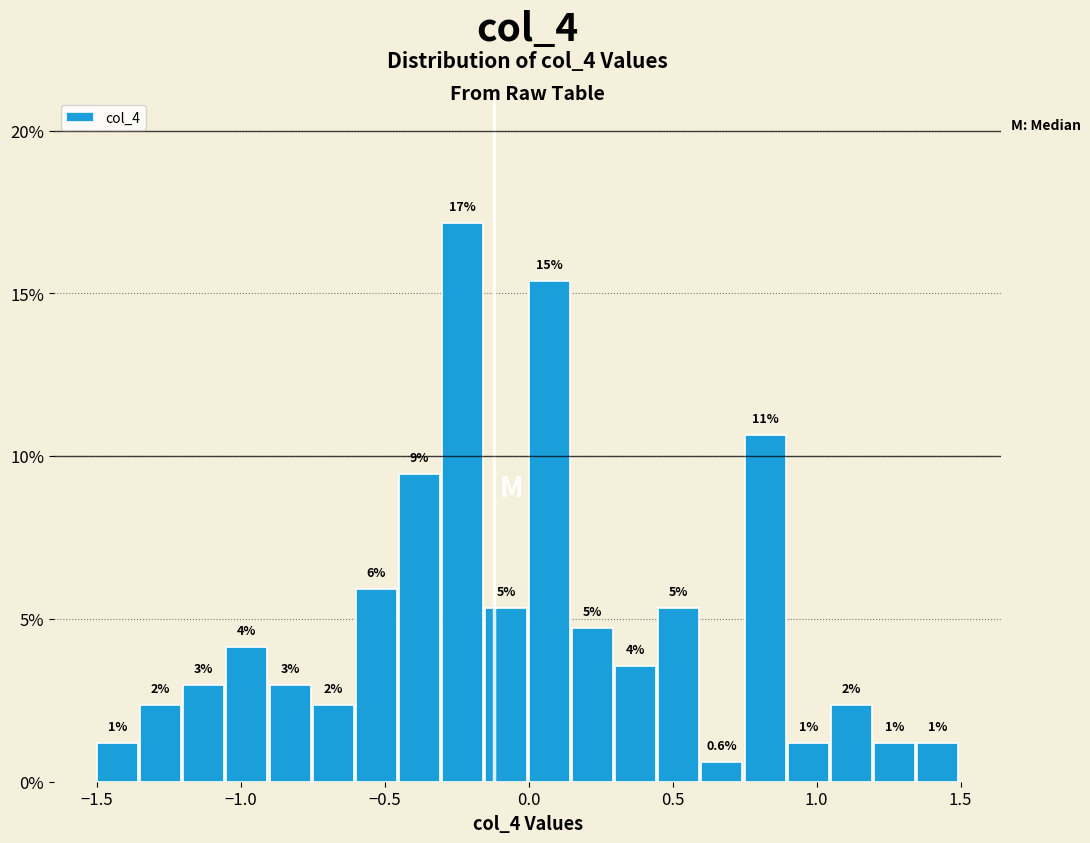

Read against the x-axis, roughly where is the centre of the tallest bar?

-0.25